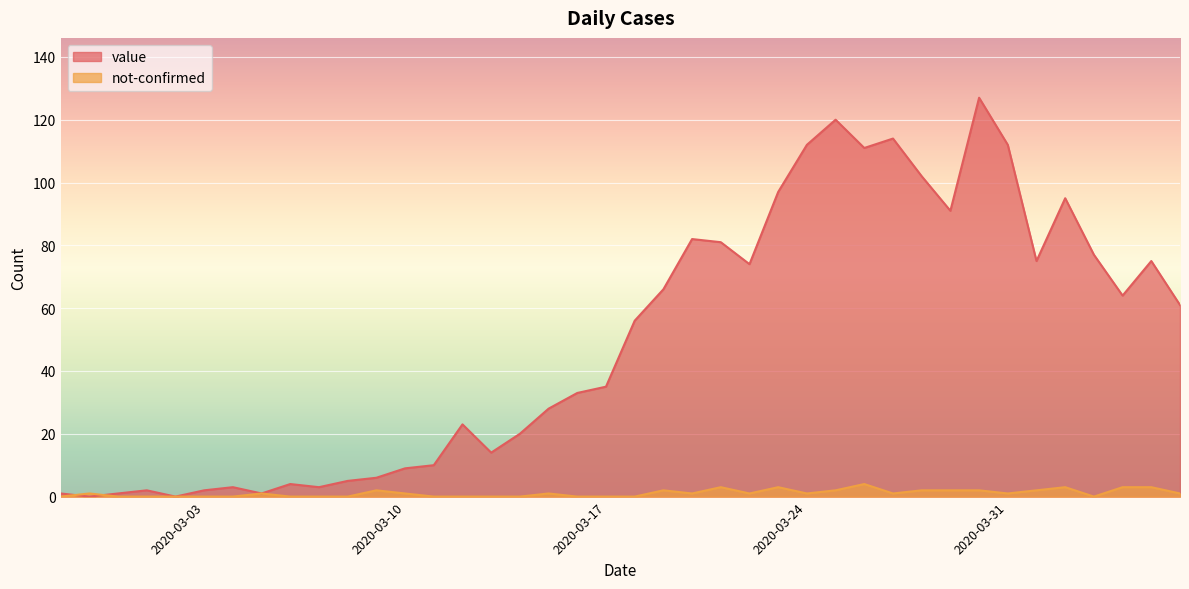

At which category does value reach its first local peak?

2020-03-01